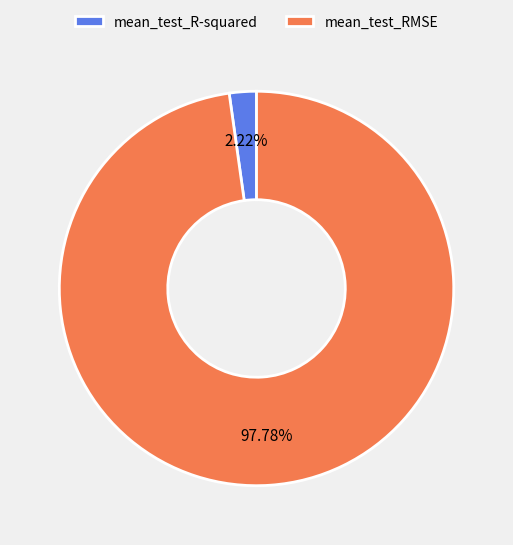

Between mean_test_RMSE and mean_test_R-squared, which is larger?

mean_test_RMSE